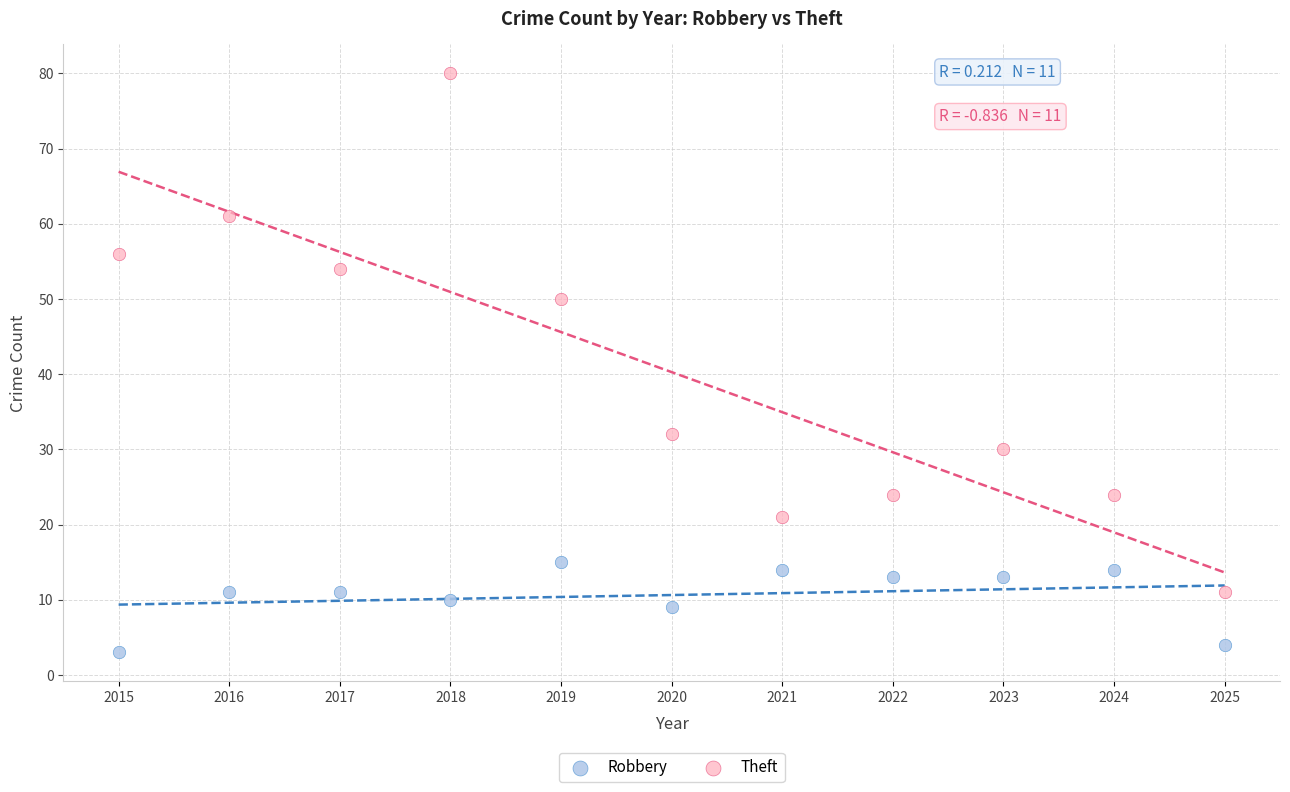

Which series reaches the minimum Y coordinate?

Robbery